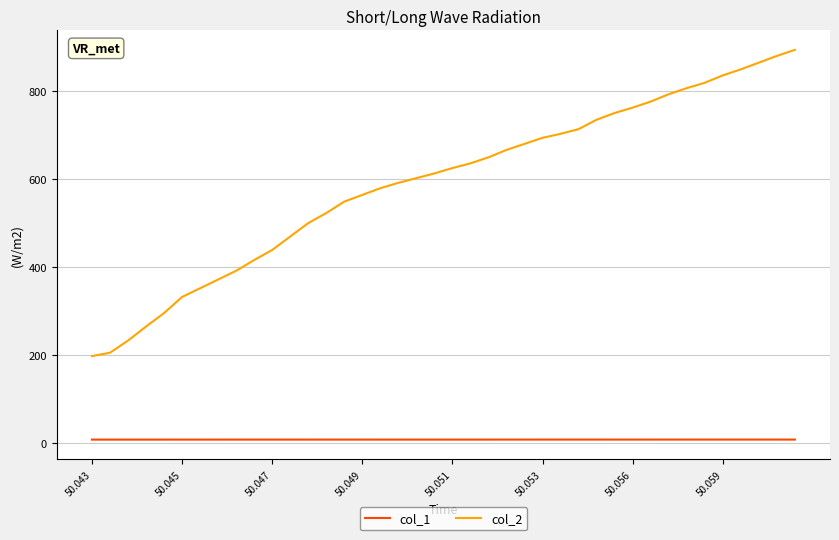

How many lines are shown in the chart?

2